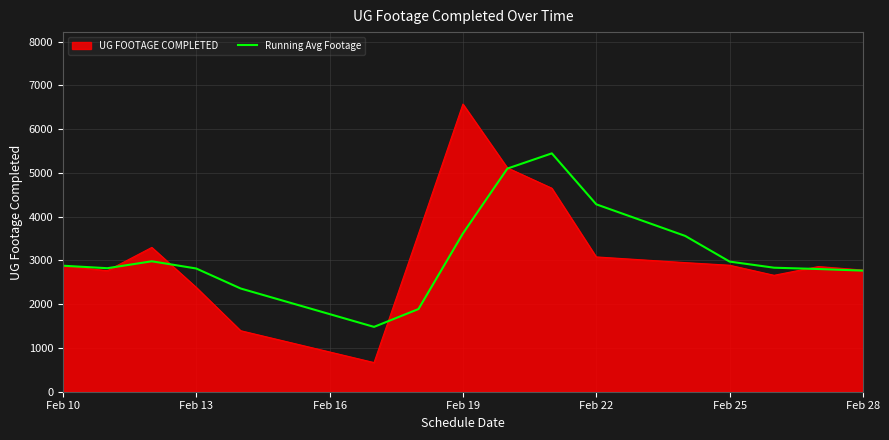

Rank the series by their maximum value, from highest to lowest.

UG FOOTAGE COMPLETED, Running Avg Footage